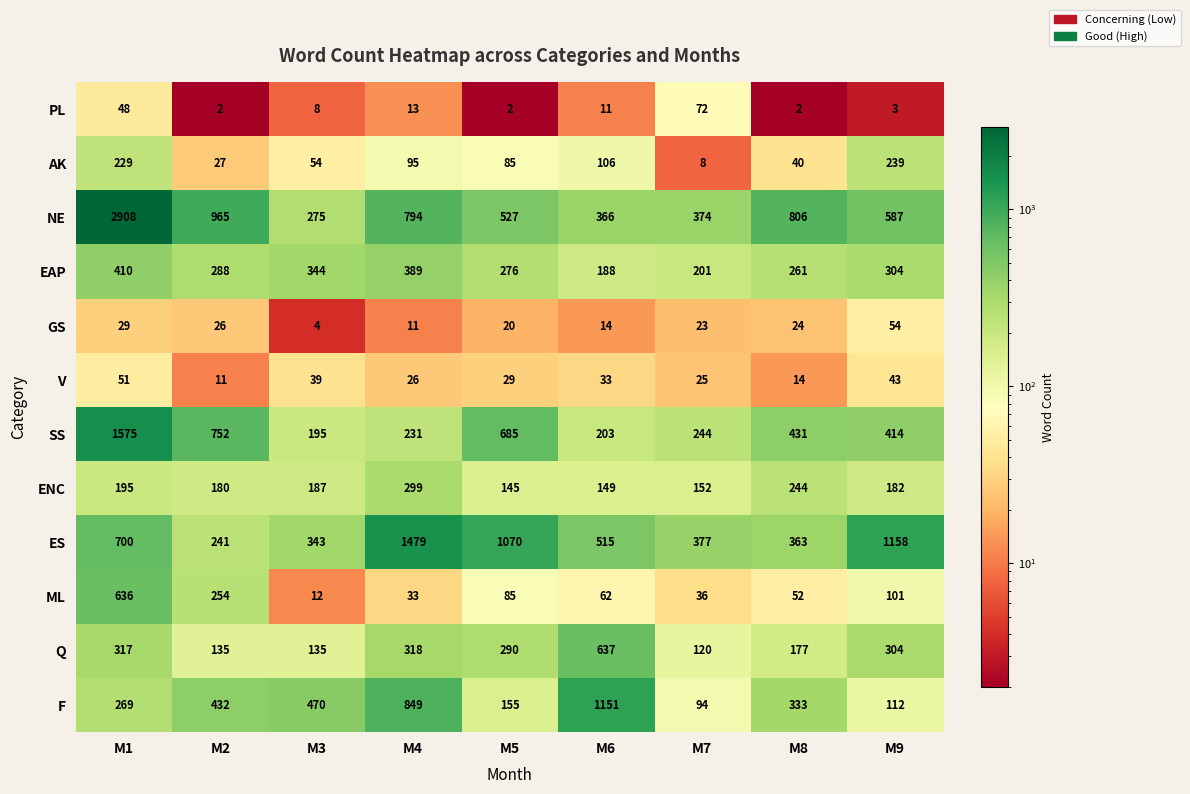

What is the difference between the V values at M5 and M1?

22